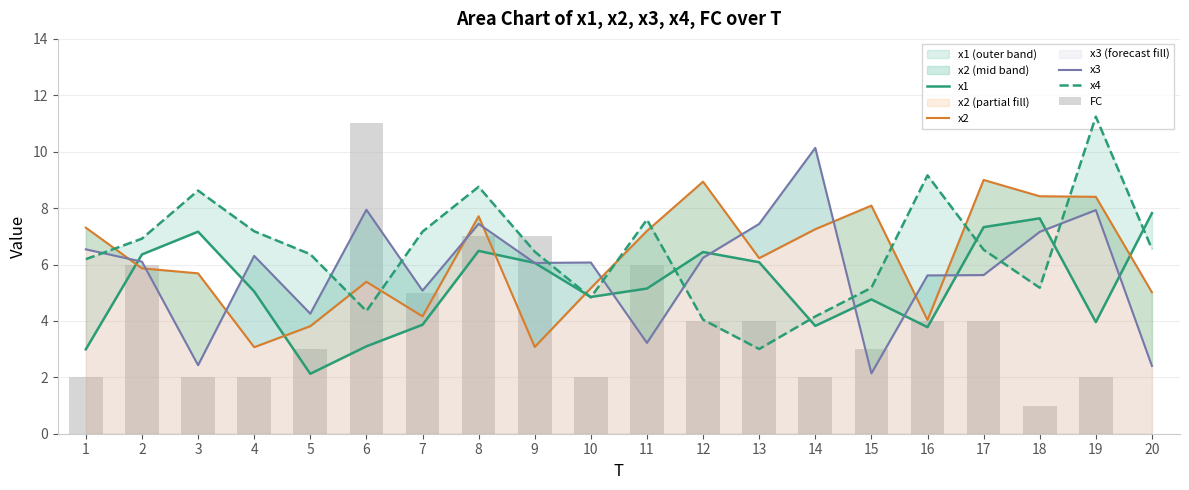

What is the spread (max minus min) of values at 7?

3.3